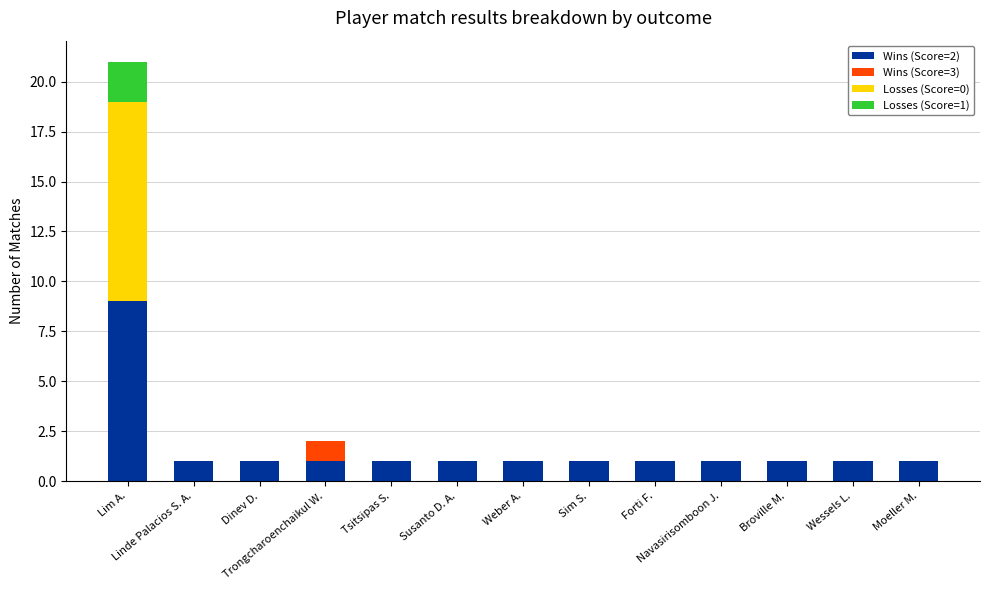

What are all the series names shown in the legend?

Wins (Score=2), Wins (Score=3), Losses (Score=0), Losses (Score=1)